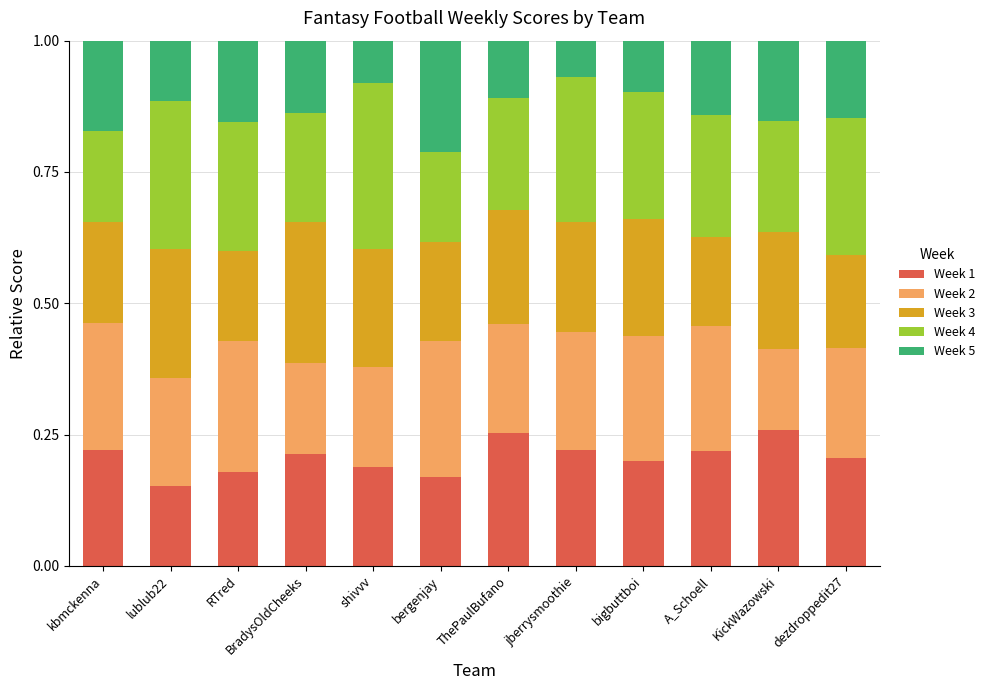

What is the total value across all series at BradysOldCheeks?

1.0